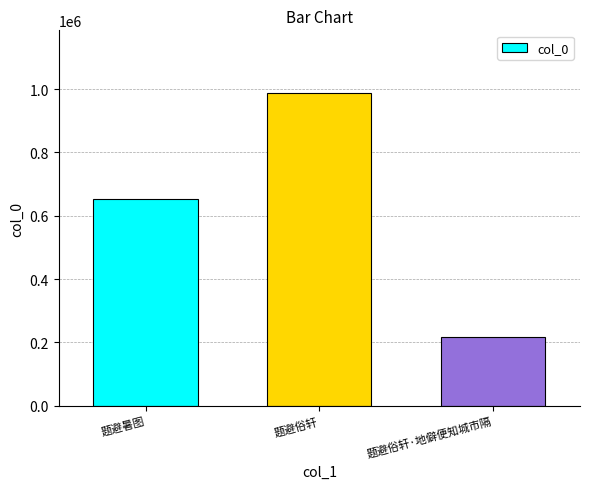

Approximately how many times larger is the value at 题避暑图 compared to 题避俗轩?

0.7